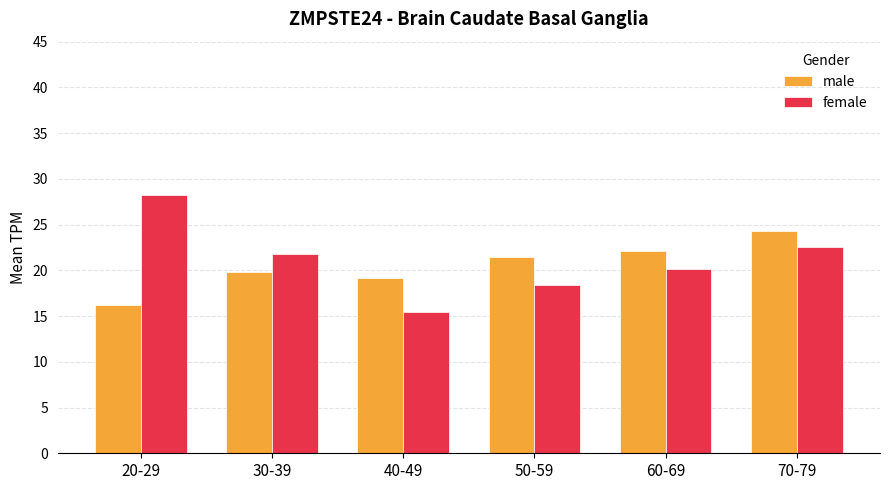

List the series in order of their overall mean, highest first.

female, male